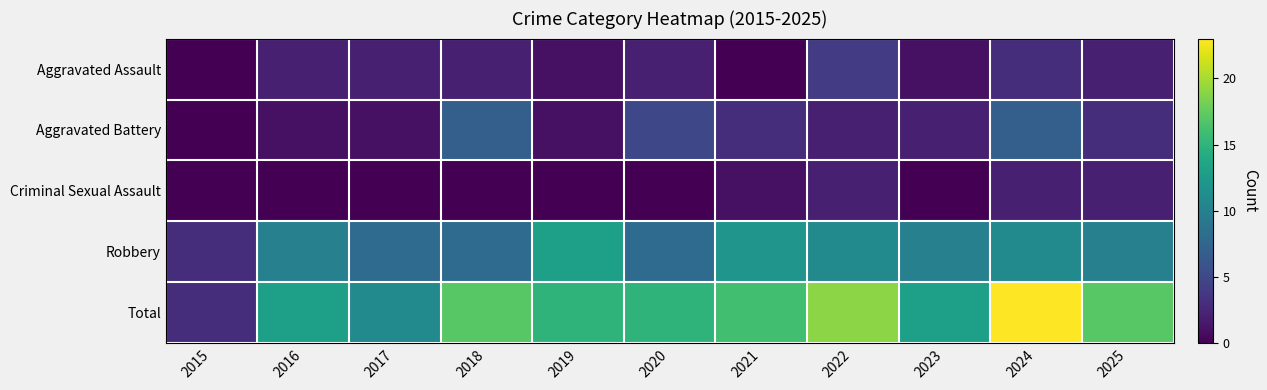

Which label corresponds to the smallest value in the chart?

2015